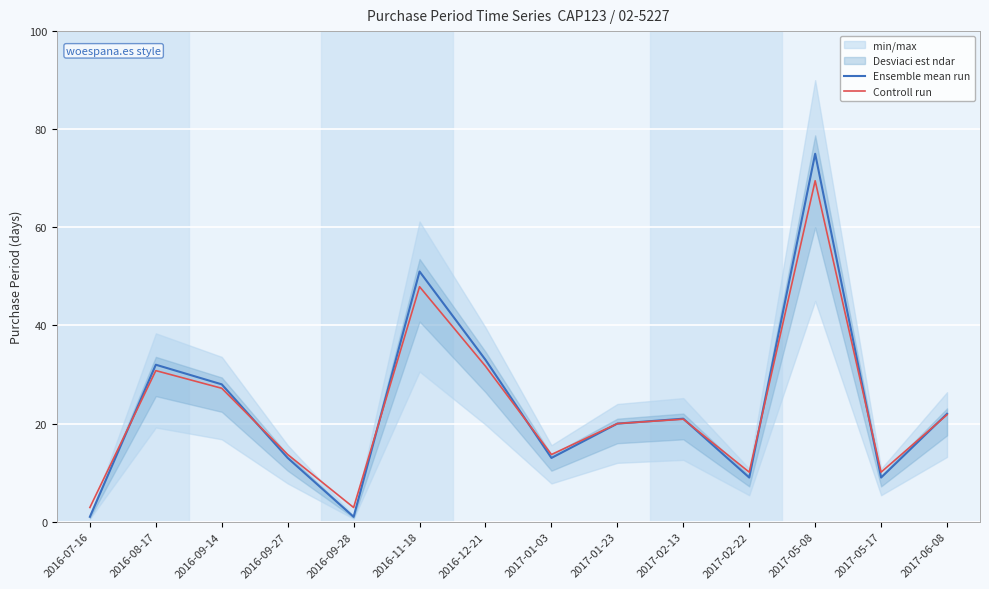

Is the value of Ensemble mean run at 2017-02-13 greater than the value of Controll run at 2016-09-28?

Yes